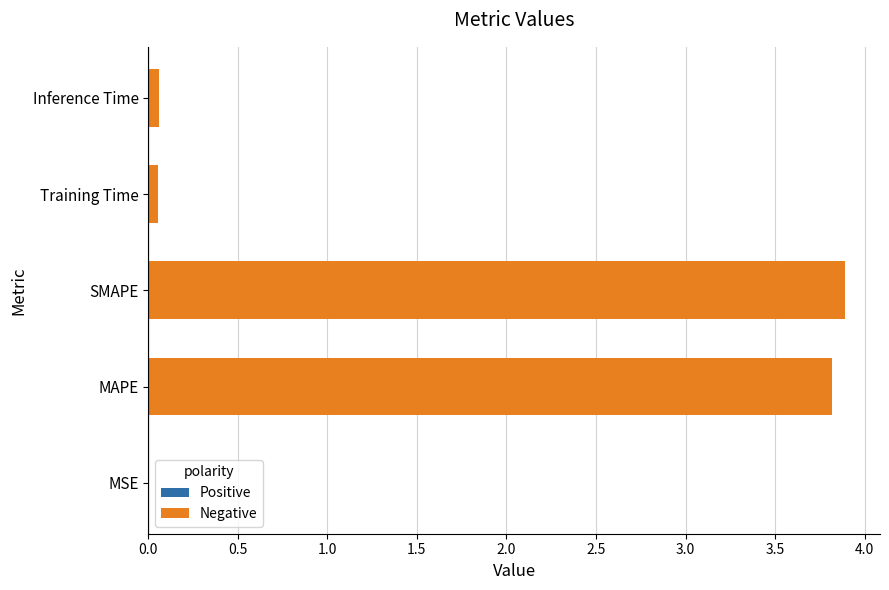

The value at SMAPE is 3.9. True or false?

True